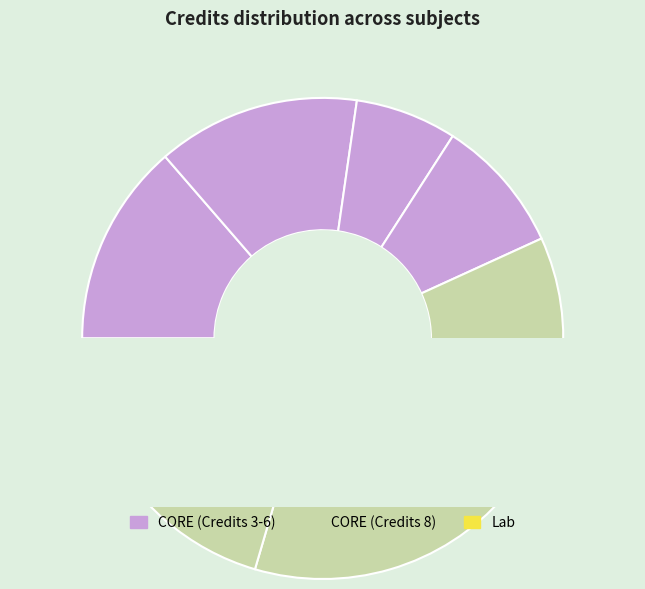

Rank the categories by value from lowest to highest.

Computing Laboratory, Physics Laboratory, Basic Electronics Laboratory, Chemistry - II, Introduction to Computing, Physics - II, Mathematics - II, Engineering Mechanics